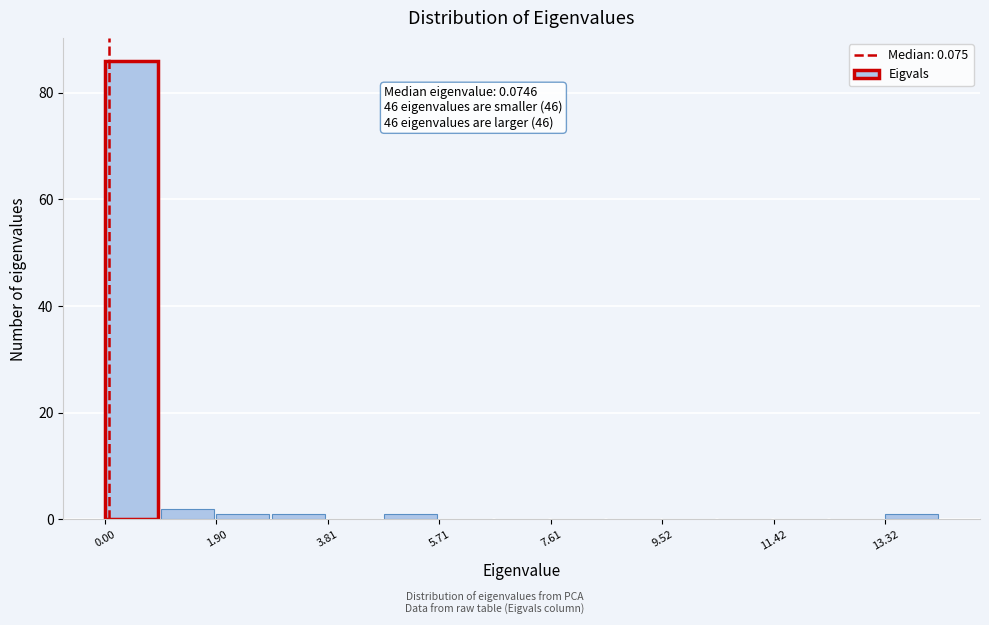

Which range on the x-axis has the tallest bar?

0.0 to 1.0